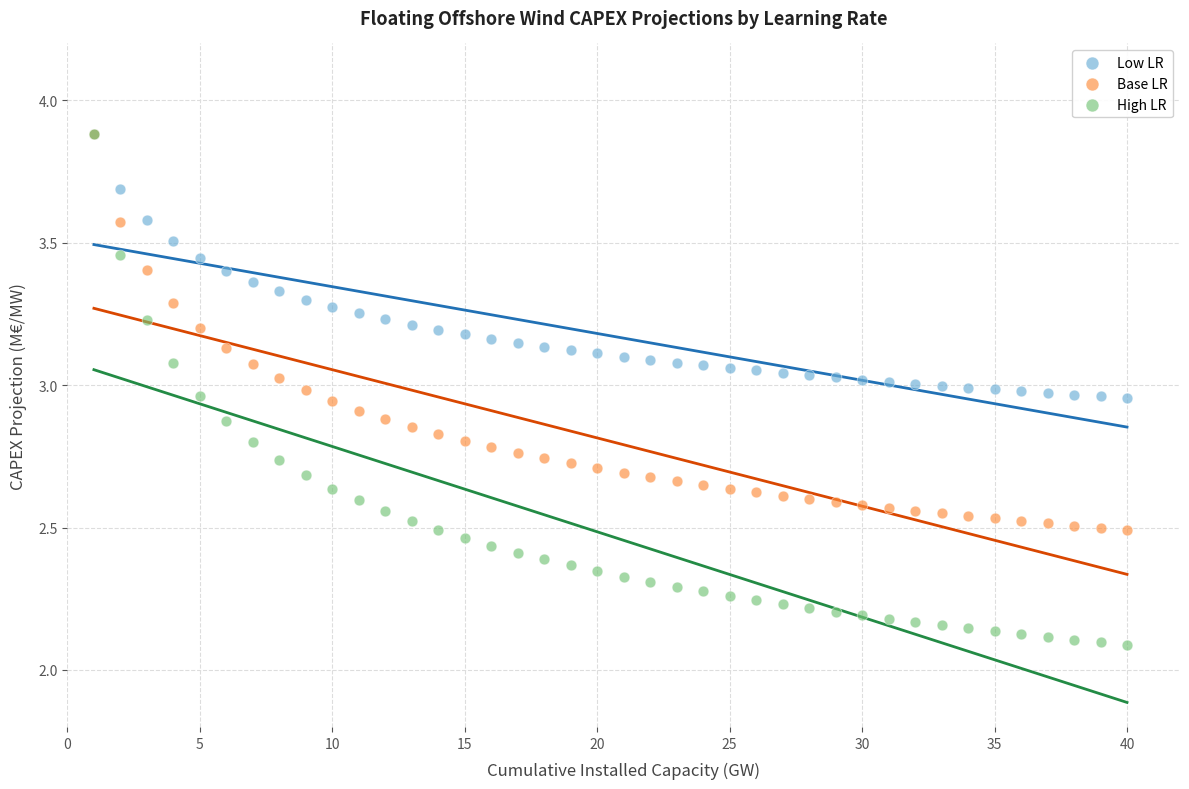

What are all the series names shown in the legend?

Low LR, Base LR, High LR